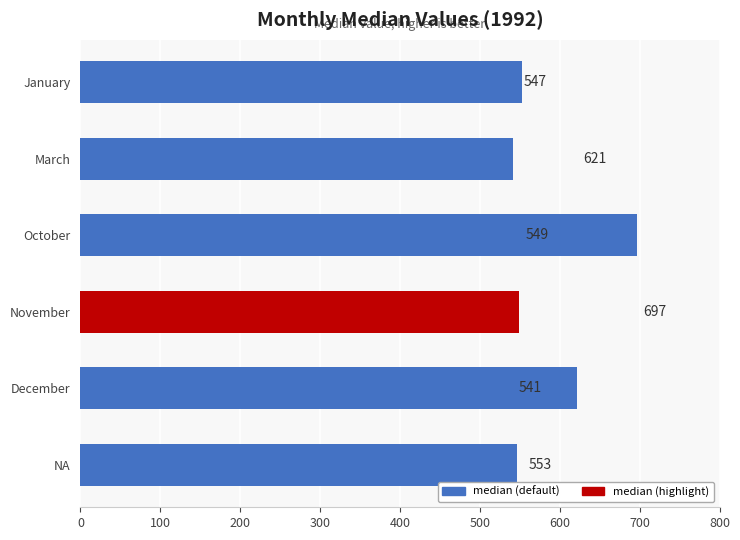

What is the change in value from March to January?

+12